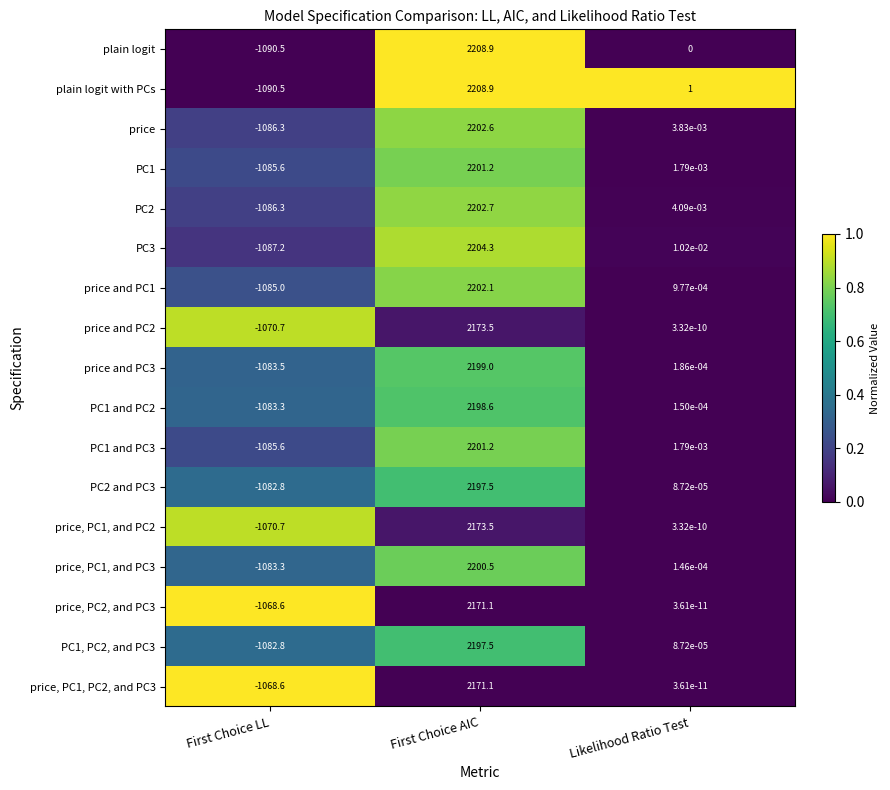

The PC1 series shows -1085.6 at First Choice LL. True or false?

True